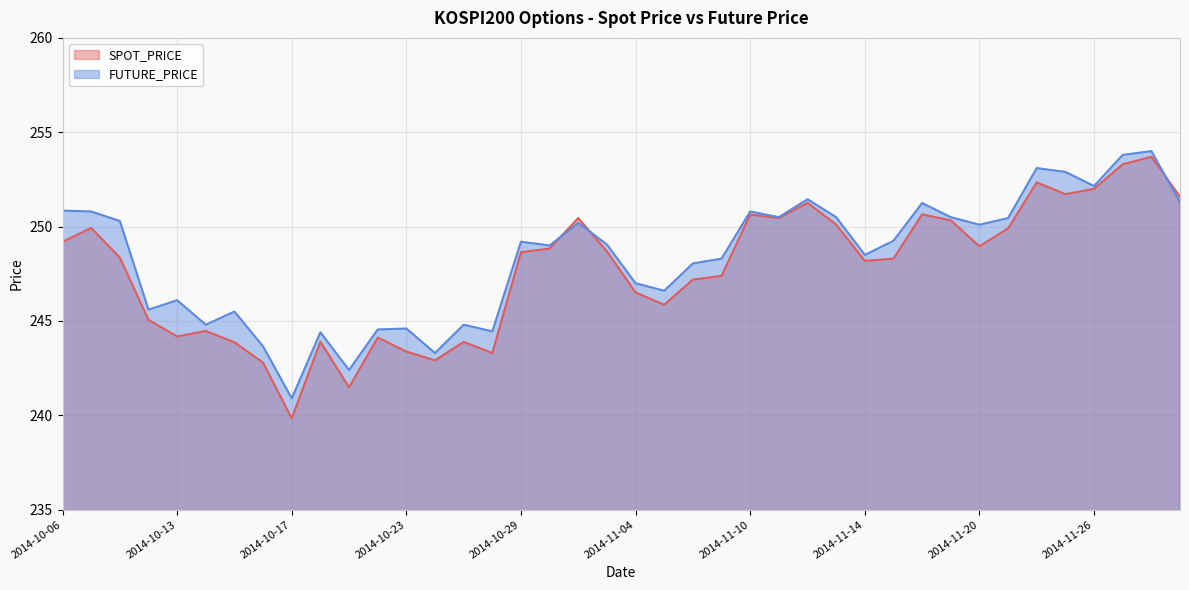

True or false: FUTURE_PRICE has more than 1 points higher than both neighbors.

True